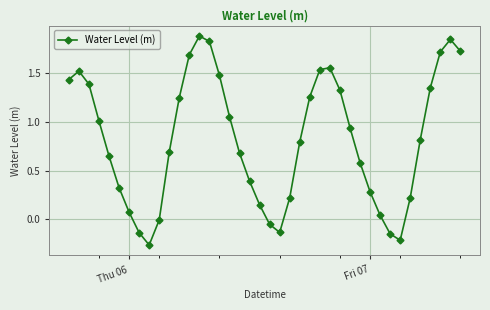

How many series are shown in this chart?

1